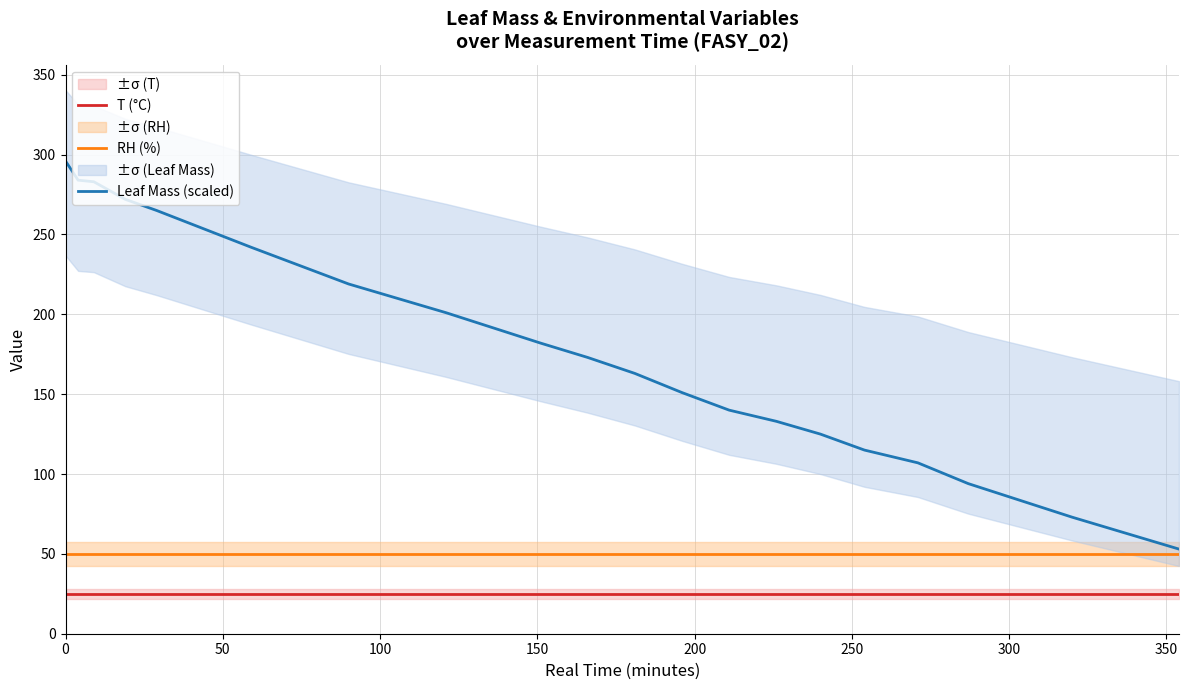

Does the chart display data point markers on the line(s)?

No